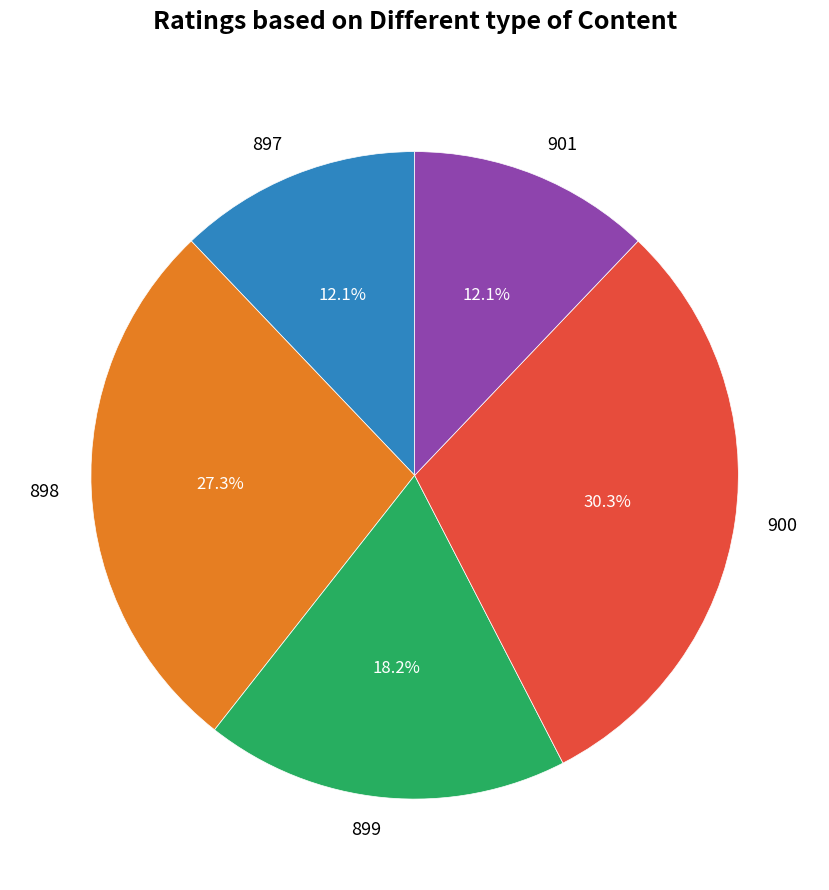

Is there a majority slice in this chart?

No